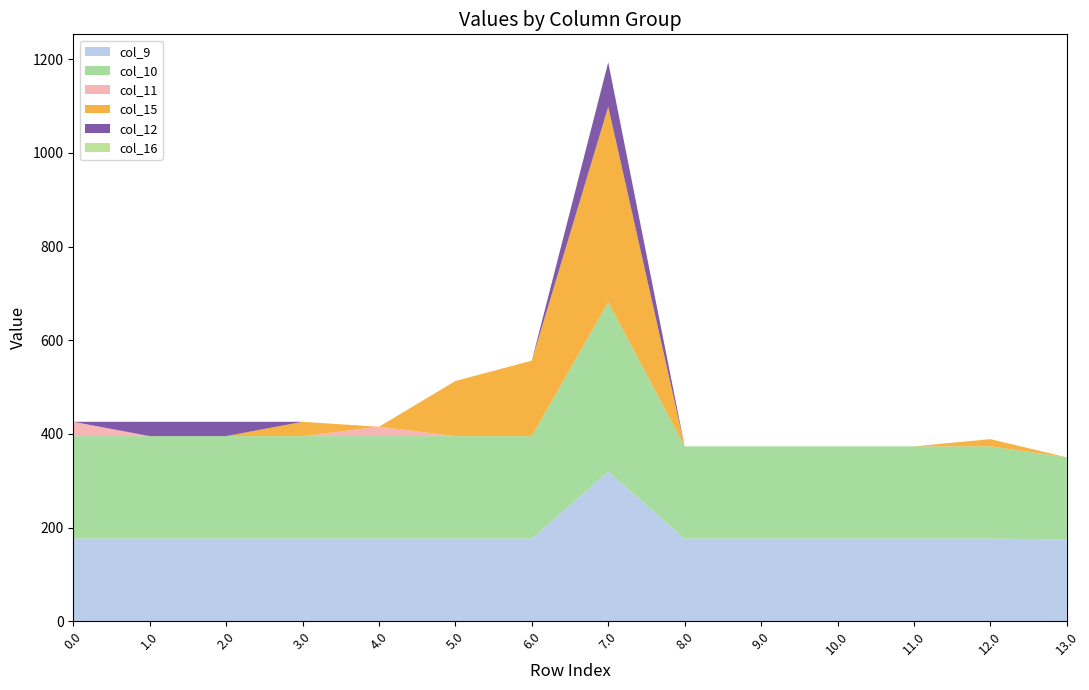

Reading left to right, extract all data points from this chart.

col_9: 176.4	176.4	176.4	176.4	176.4	176.4	176.4	319.4	176.4	176.4	176.4	176.4	176.4	175.0
col_10: 218.9	218.9	218.9	218.9	218.9	218.9	218.9	361.9	197.0	197.0	197.0	197.0	197.0	175.0
col_11: 30.6	0.0	0.0	0.0	20.0	0.0	0.0	0.0	0.0	0.0	0.0	0.0	0.0	0.0
col_15: 0.0	0.0	0.0	30.6	0.0	117.7	161.2	417.0	0.0	0.0	0.0	0.0	15.5	0.0
col_12: 0.0	30.6	30.6	0.0	0.0	0.0	0.0	95.0	0.0	0.0	0.0	0.0	0.0	0.0
col_16: 0.0	0.0	0.0	0.0	0.0	0.0	0.0	0.0	0.0	0.0	0.0	0.0	0.0	0.0